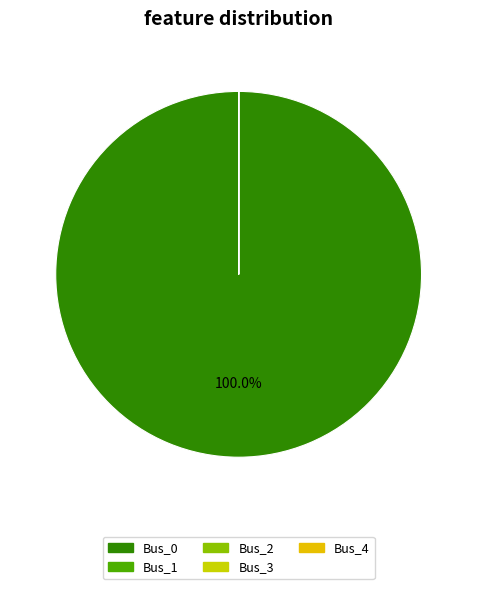

Rank the categories by value from highest to lowest.

Bus_0, Bus_1, Bus_2, Bus_3, Bus_4